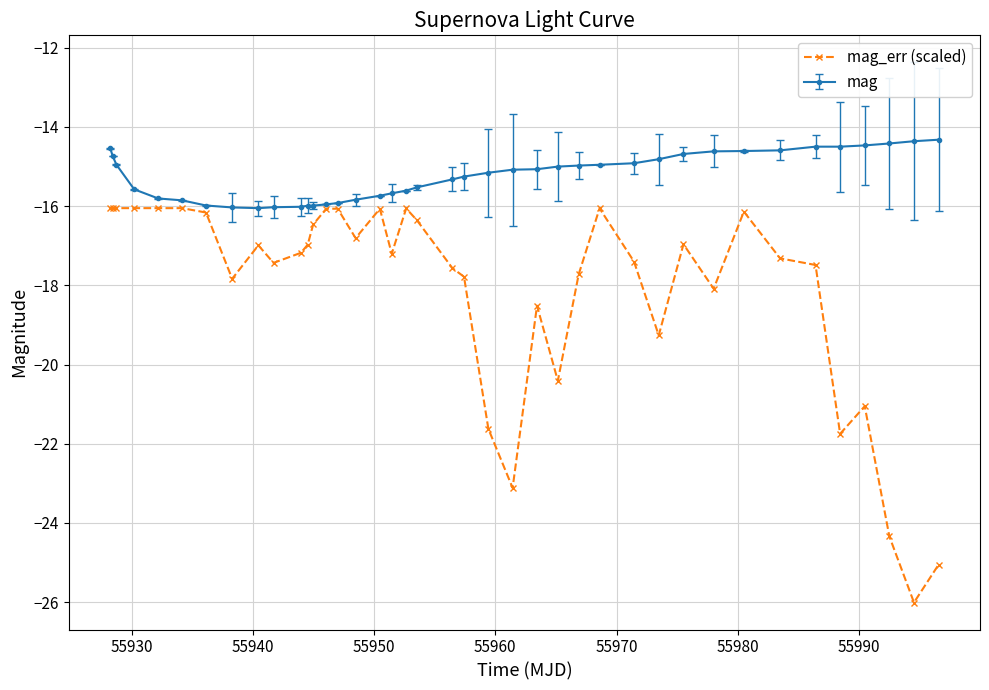

Rank the series by their average value, from lowest to highest.

mag_err (scaled), mag